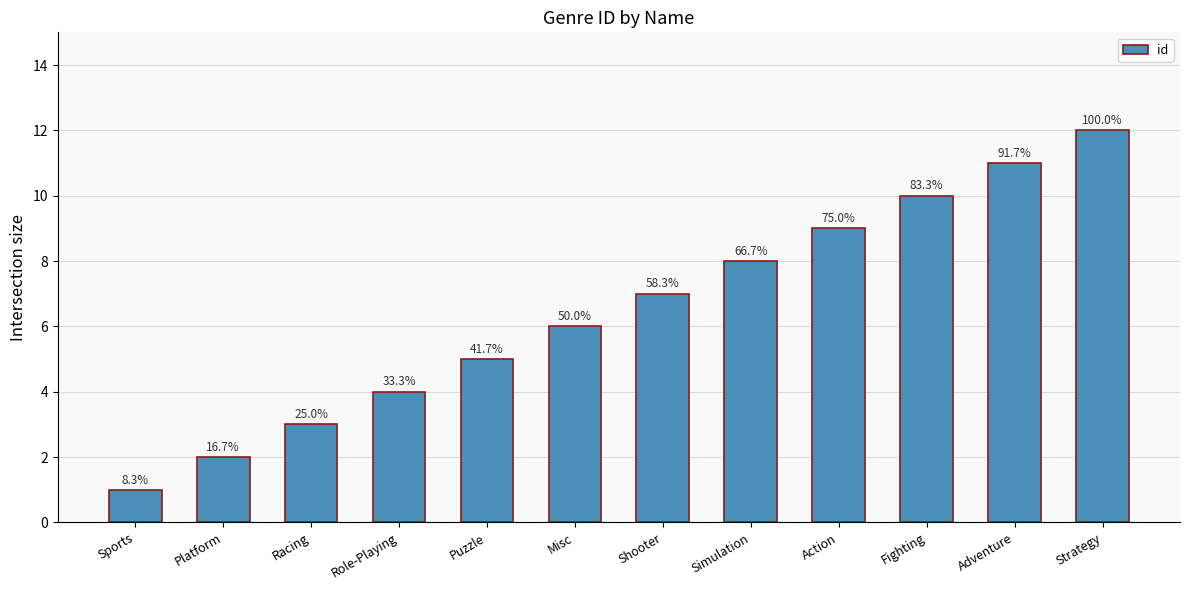

What is the sum of all values?

78